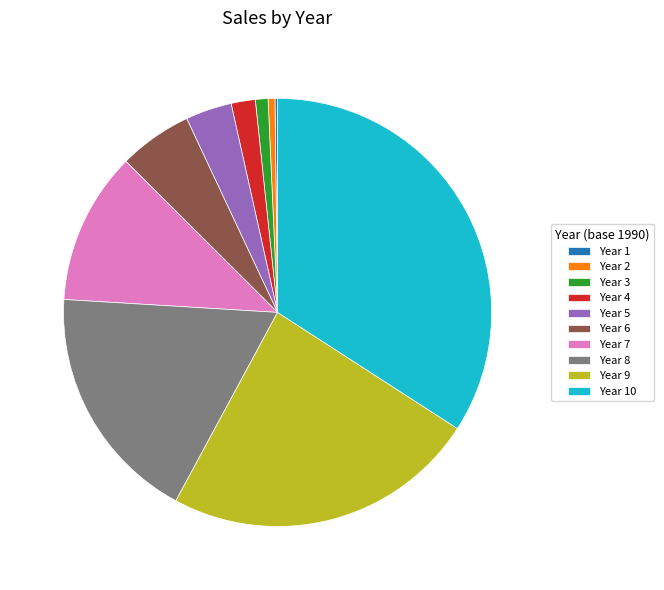

Which has a higher value, Year 5 or Year 3?

Year 5